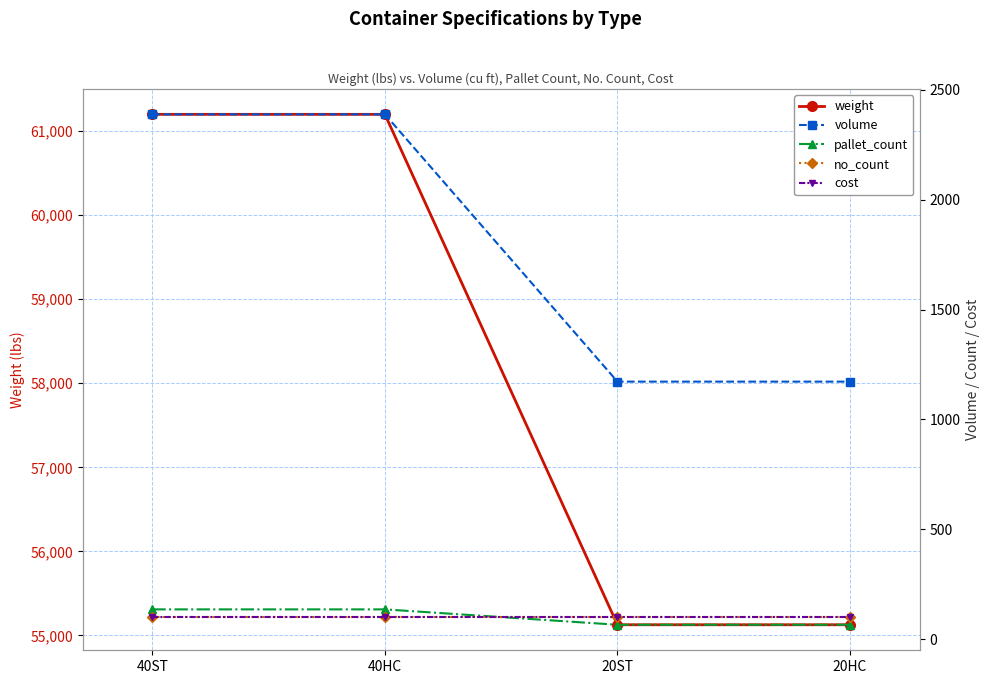

How many times do pallet_count and cost cross each other?

1